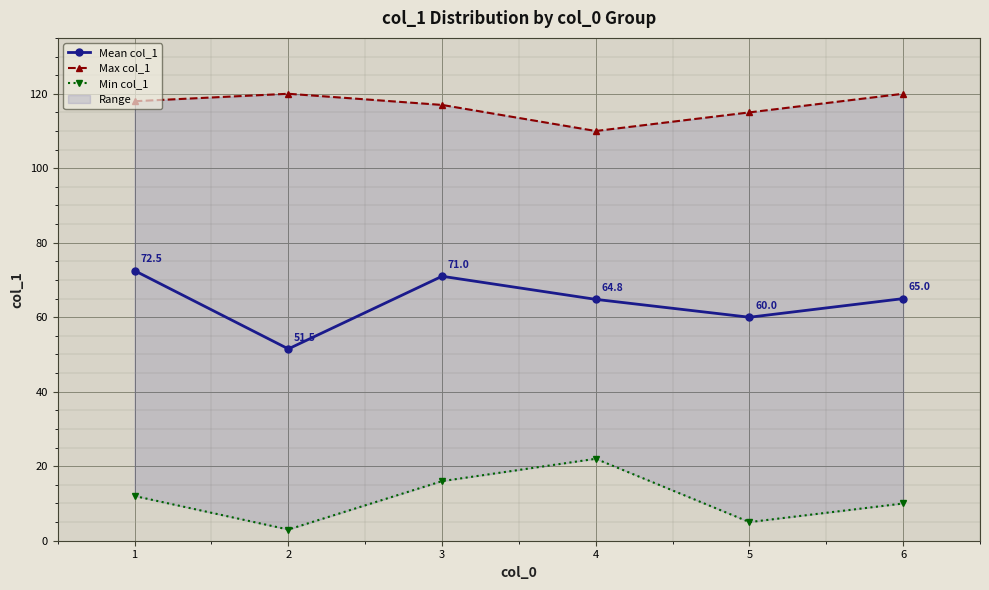

How many distinct data groups are displayed?

3